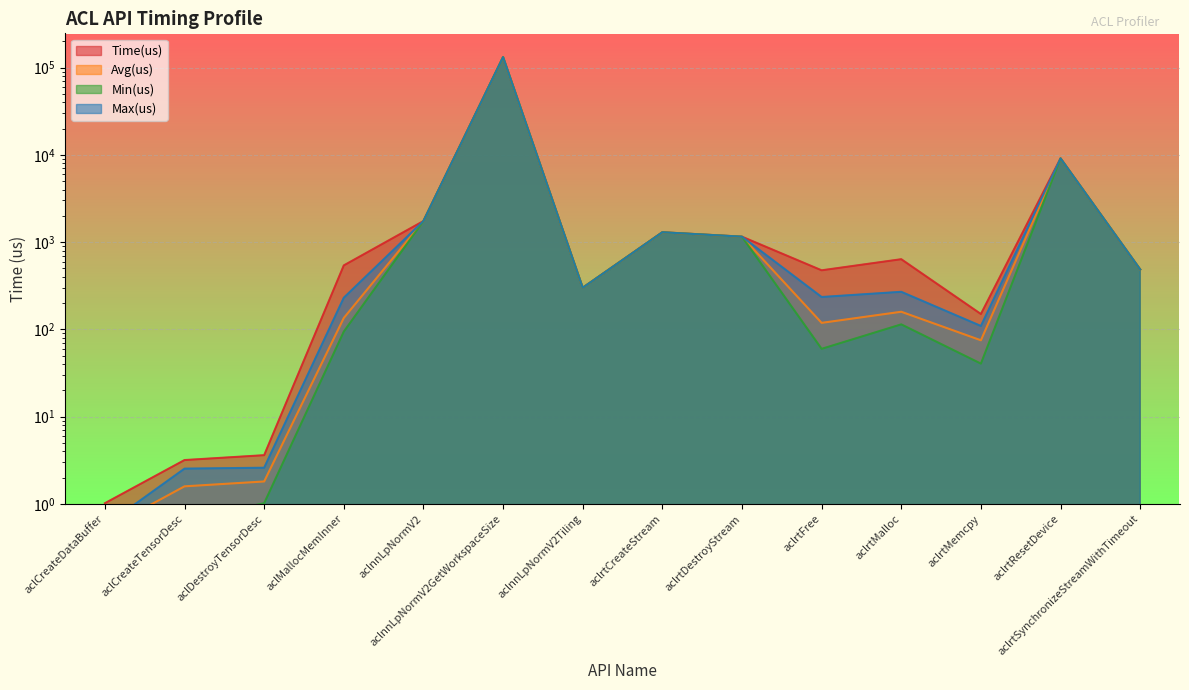

The value of Max(us) at aclCreateTensorDesc is 2.5. True or false?

True